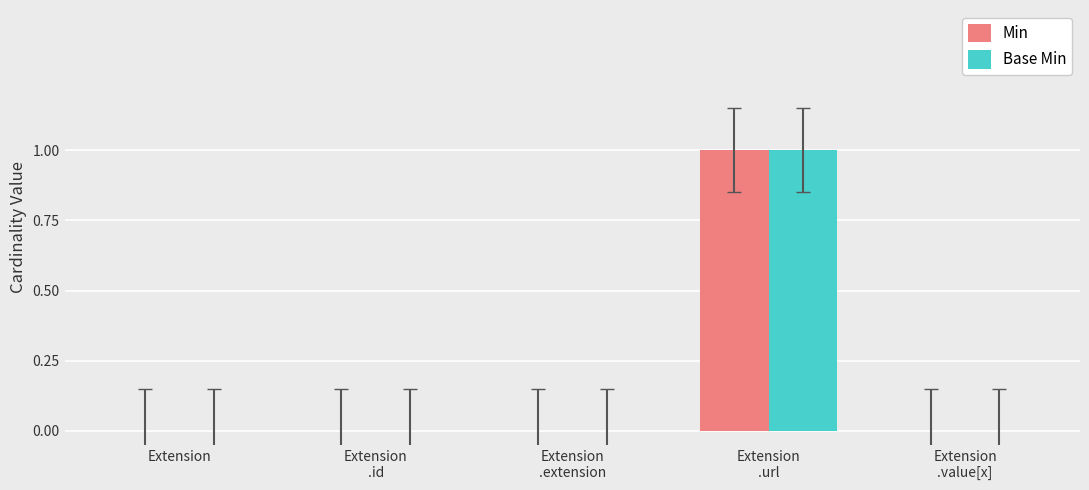

At which category is the sum across all series the highest?

Extension
.url